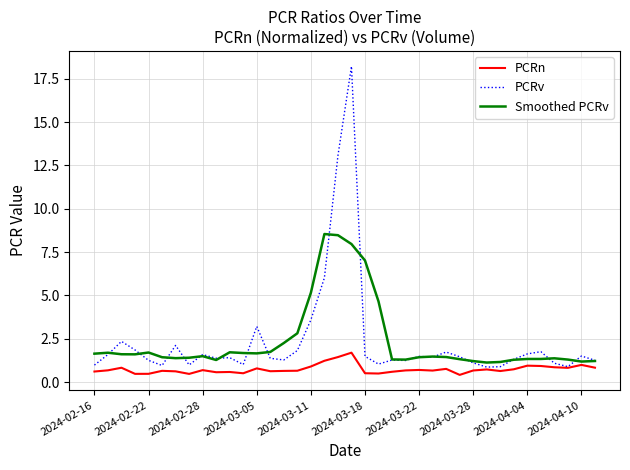

Which series has the widest spread of values?

PCRv